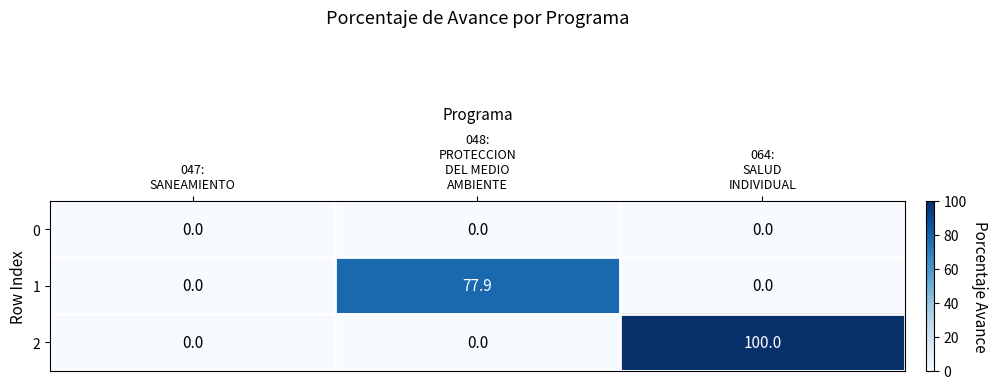

Reading left to right, what are all the values shown in this chart?

0: 0.0	0.0	0.0
1: 0.0	77.9	0.0
2: 0.0	0.0	100.0